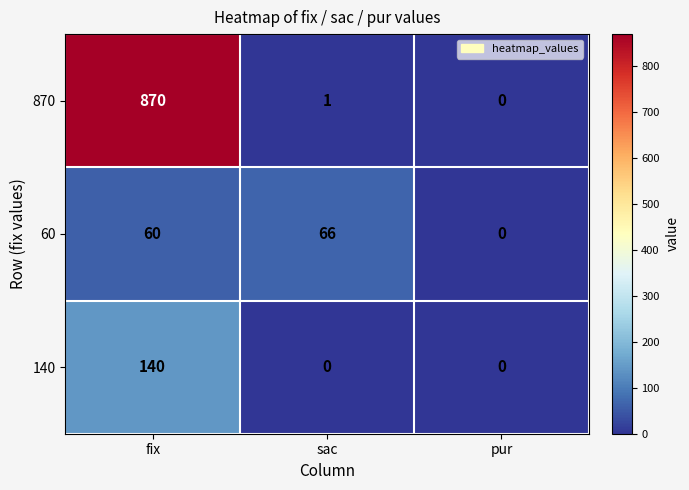

At which category is the sum across all series the highest?

fix